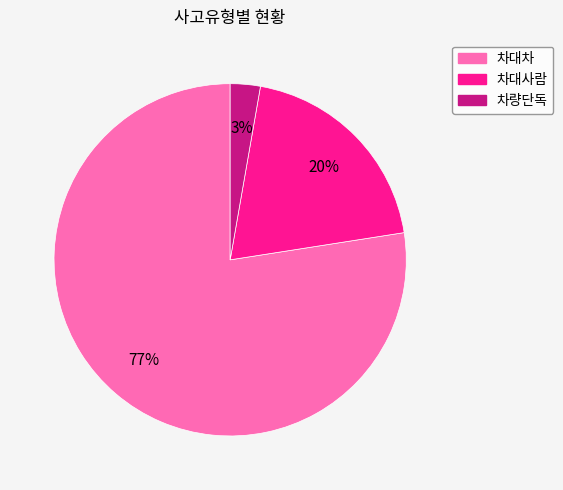

To the nearest percent, what is the combined percentage of 차대차 and 차대사람?

97%